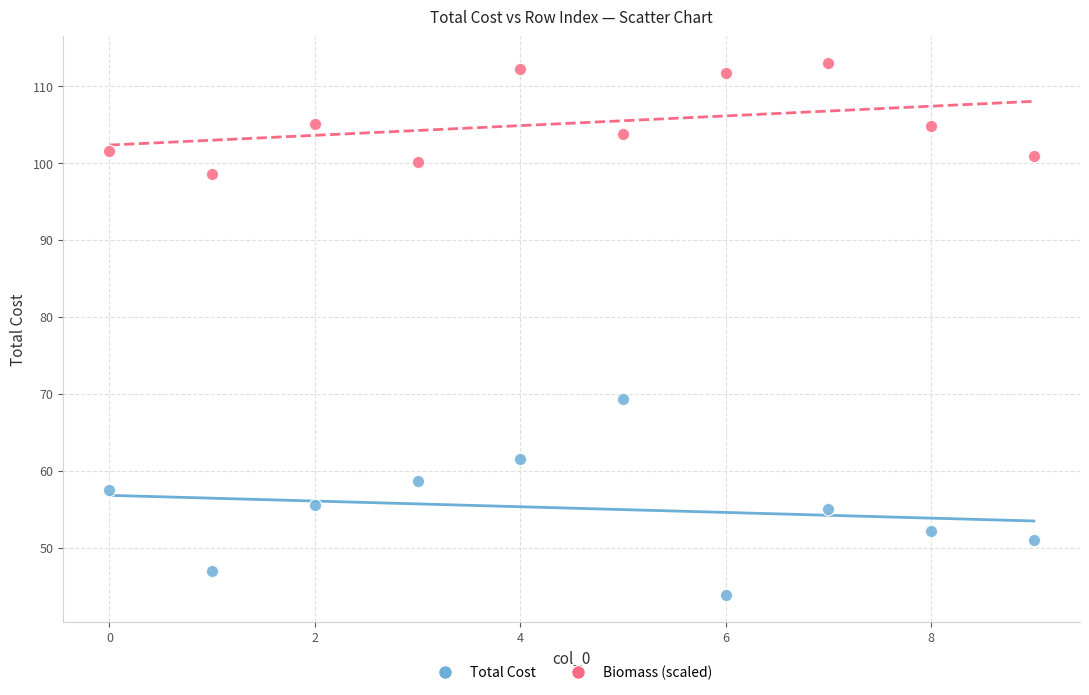

Which series contains the lowest Y value?

Total Cost